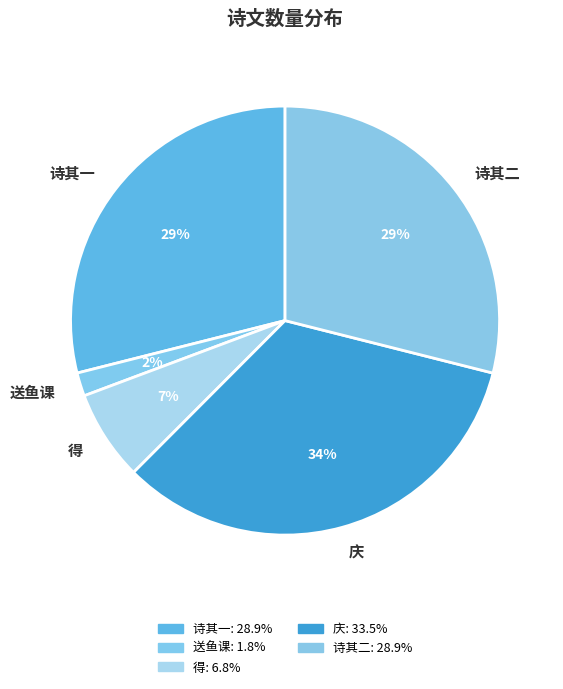

Which has a higher value, 送鱼课 or 诗其一?

诗其一